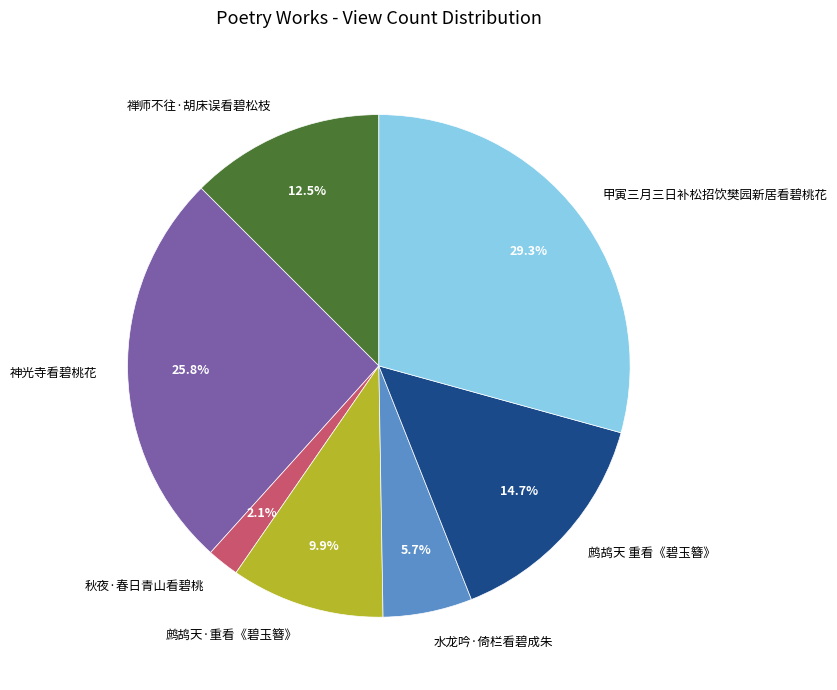

What portion of the pie excludes 禅师不往·胡床误看碧松枝?

87.5%